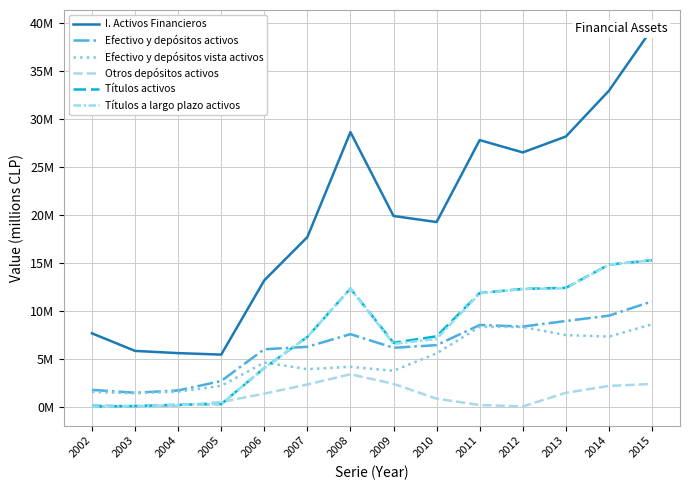

Does the chart have visible grid lines?

Yes